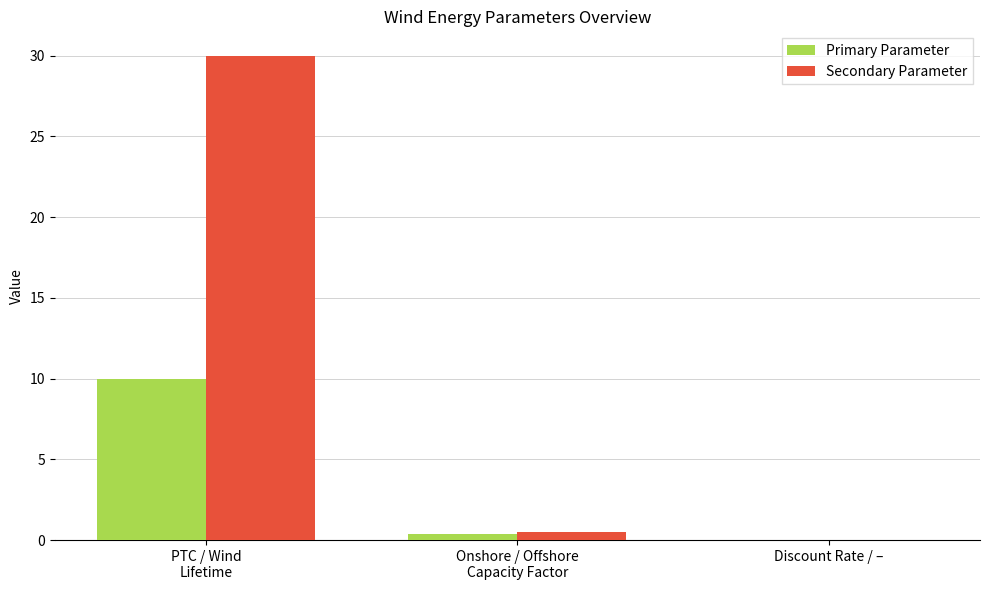

How many categories are shown in the chart?

3